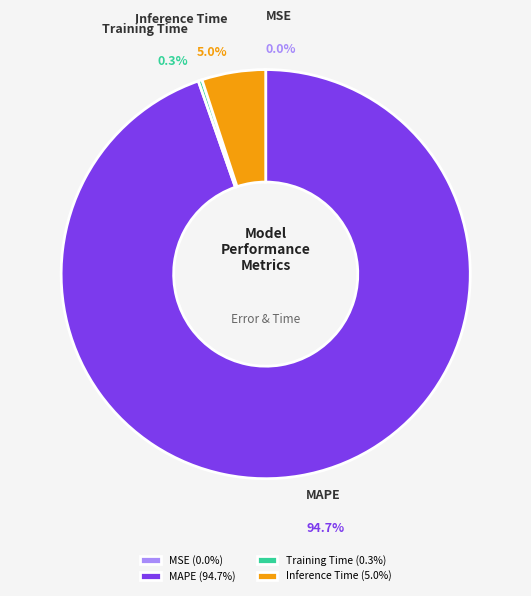

Is it true that MAPE is 95% of the pie?

True